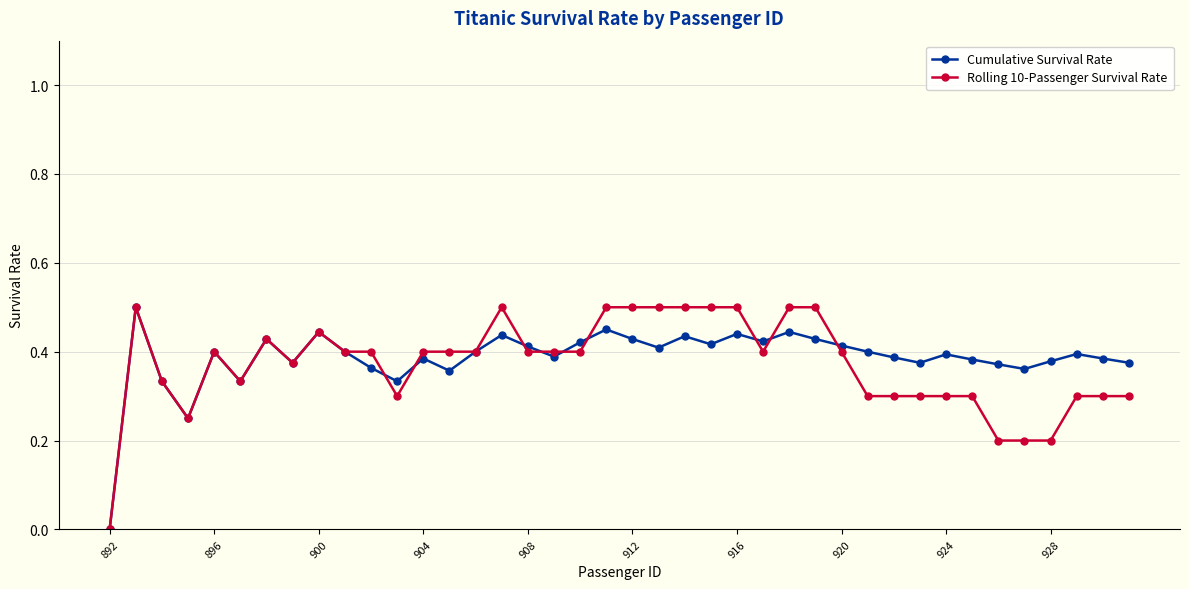

True or false: Cumulative Survival Rate has more than 0 points higher than both neighbors.

True